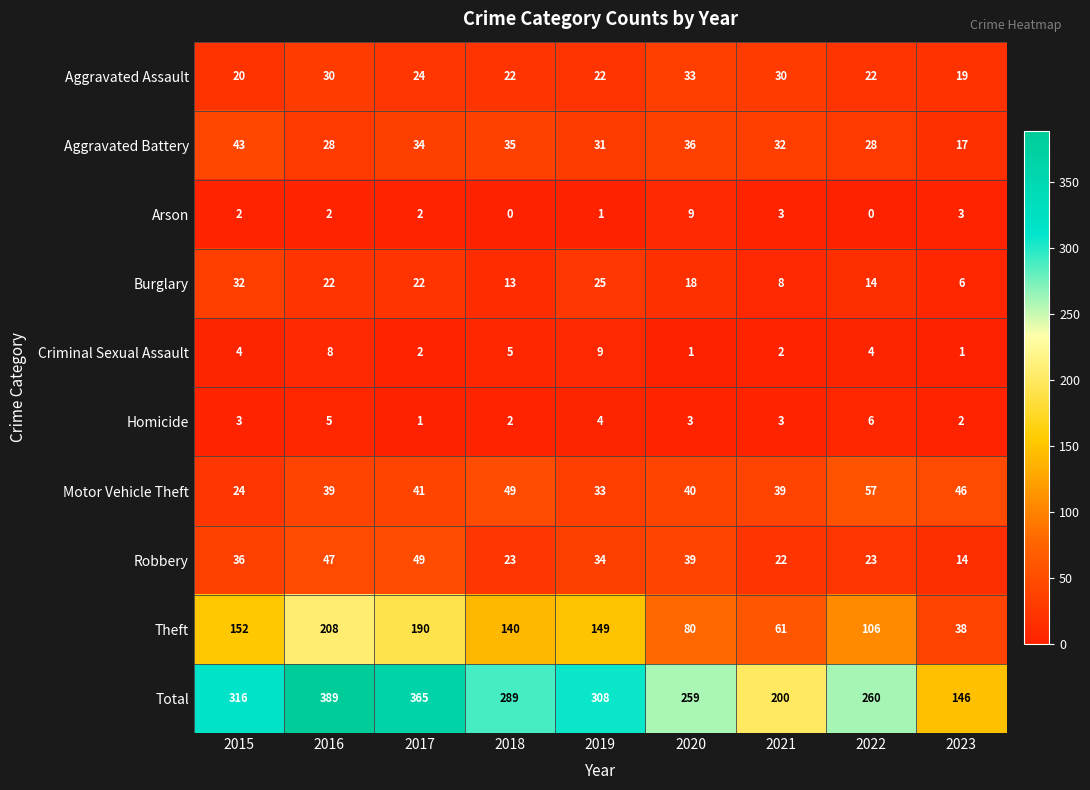

At which label does Aggravated Assault first exceed 22?

2016